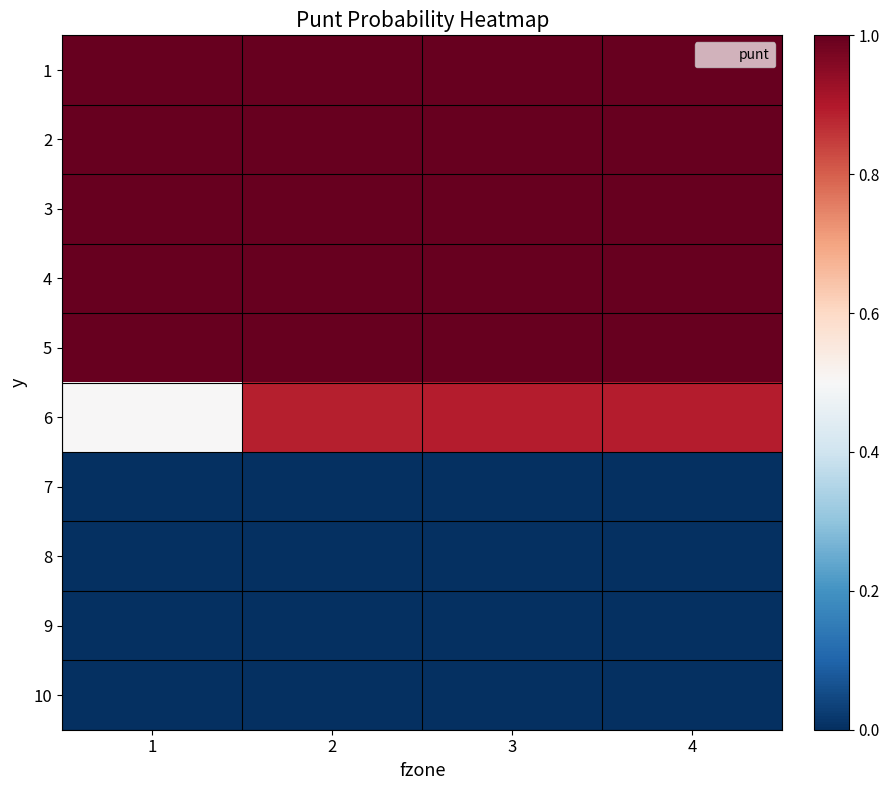

What is the greatest value displayed?

1.0